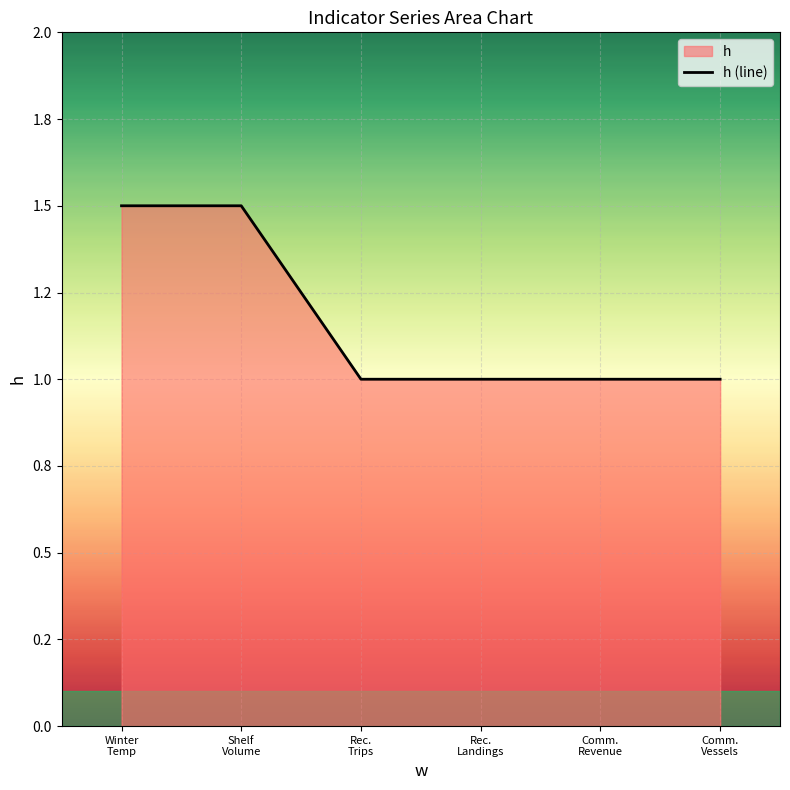

How many data points does each series have?

6